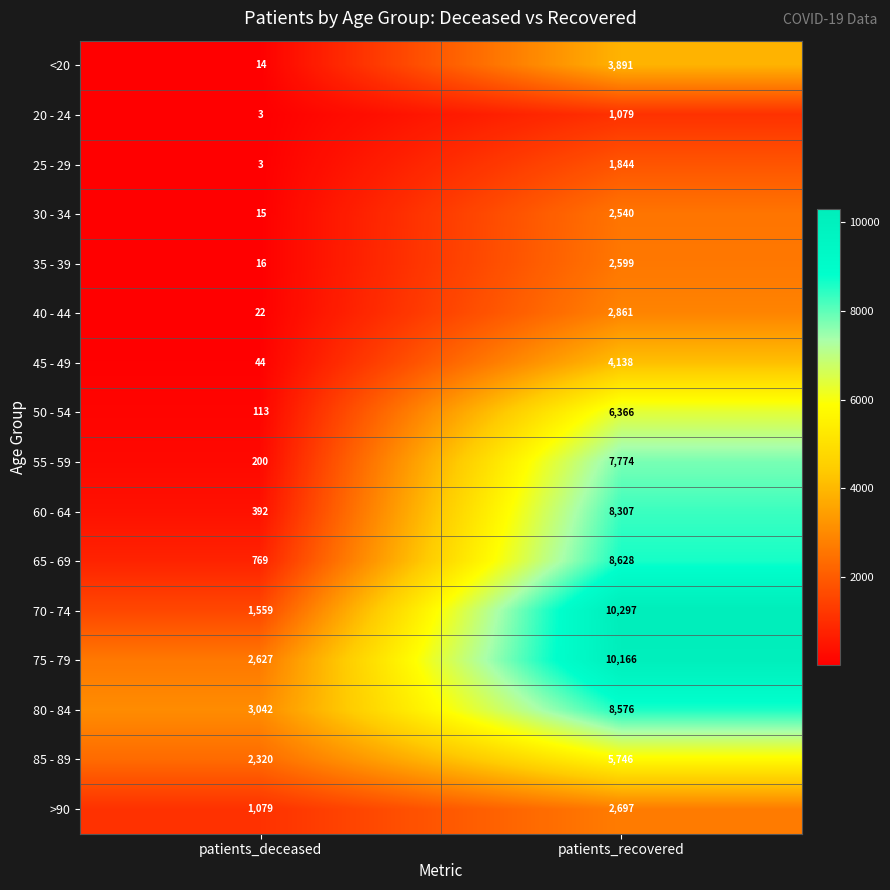

The value of 20 - 24 at patients_recovered is 371. True or false?

False